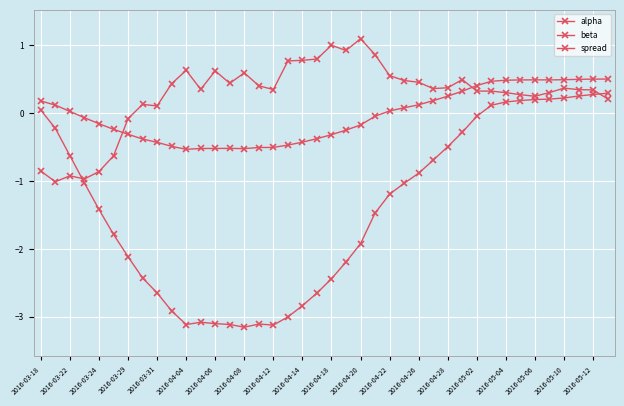

How many lines are shown in the chart?

3